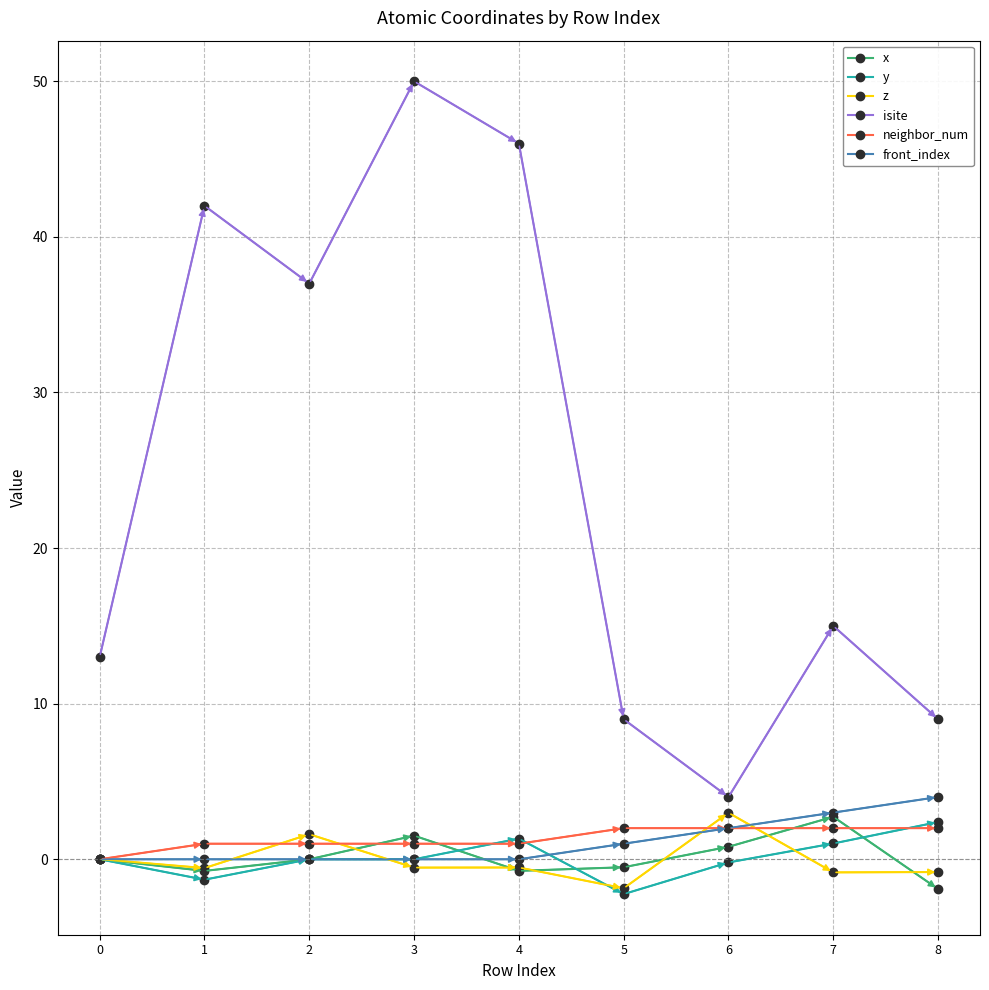

What is the greatest value displayed?

50.0